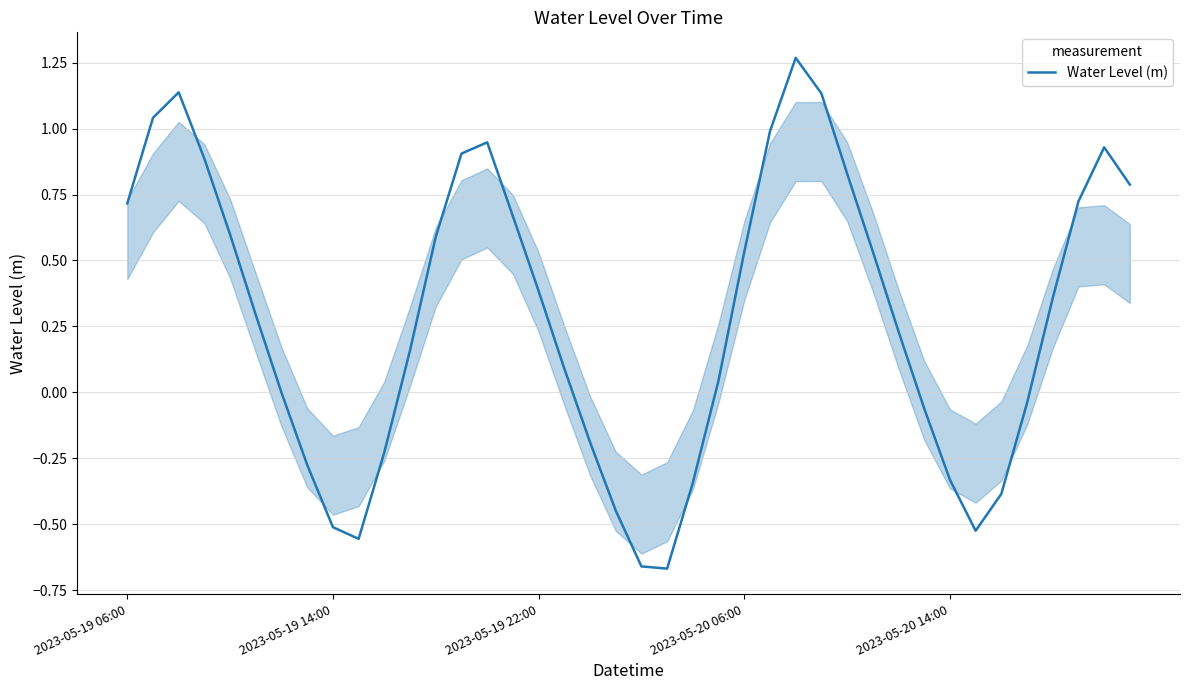

How many categories are shown in the chart?

40